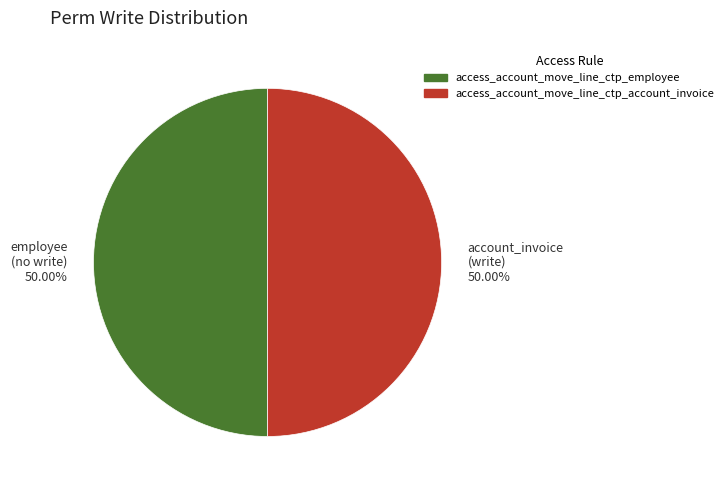

Is the sum of employee (no write) 50.00% and account_invoice (write) 50.00% greater than half?

Yes